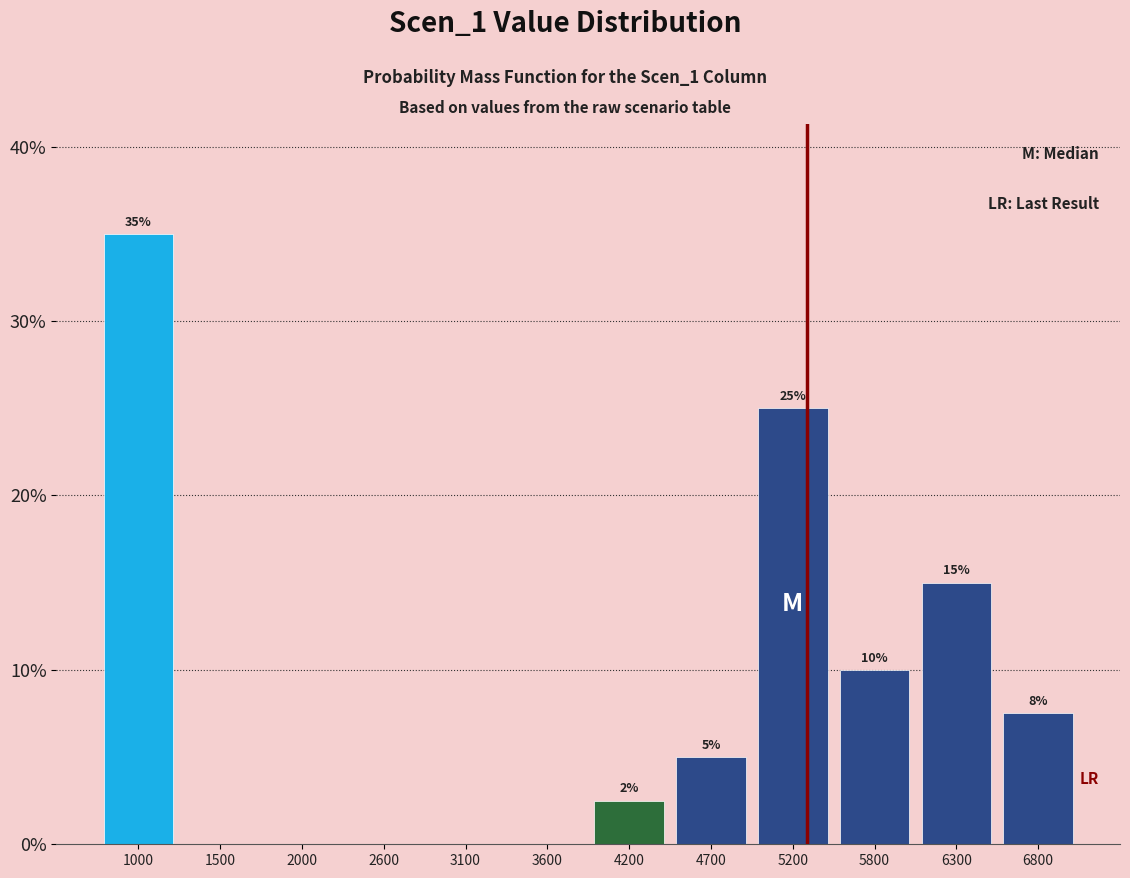

Which range on the x-axis has the tallest bar?

700 to 1200